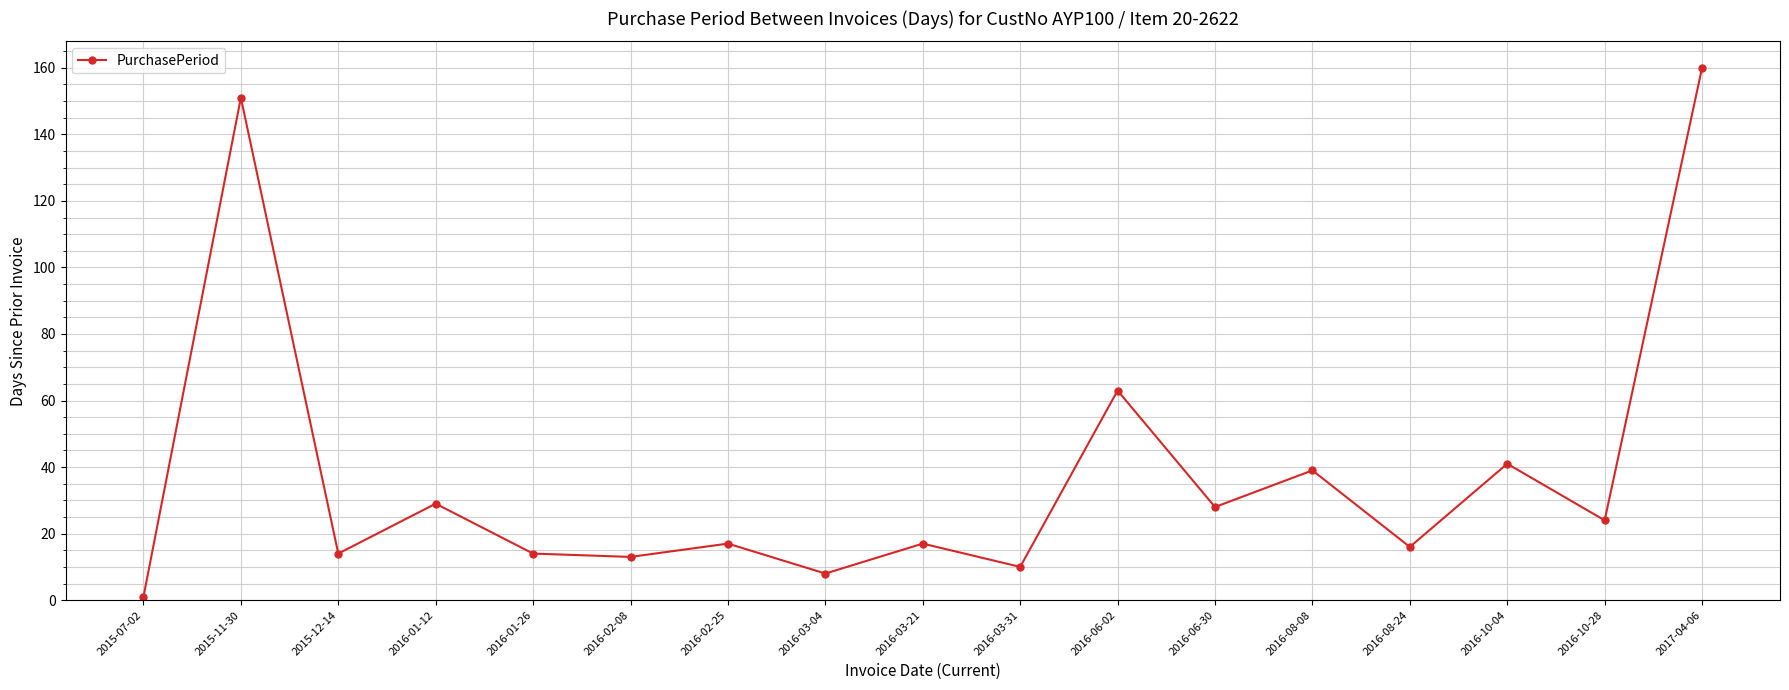

The chart shows a value of 95 at 2016-06-02. True or false?

False